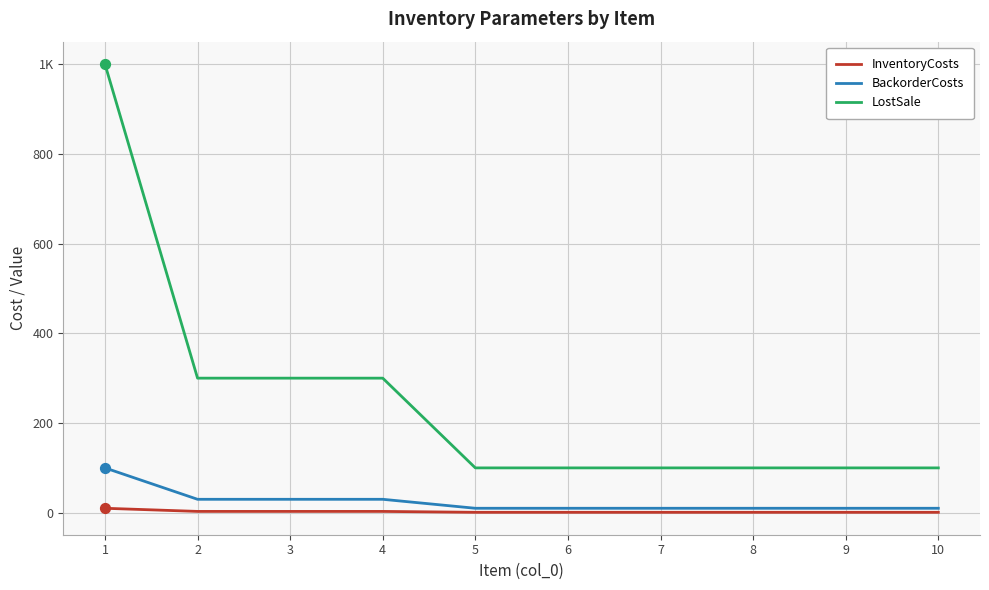

What are all the series names shown in the legend?

InventoryCosts, BackorderCosts, LostSale